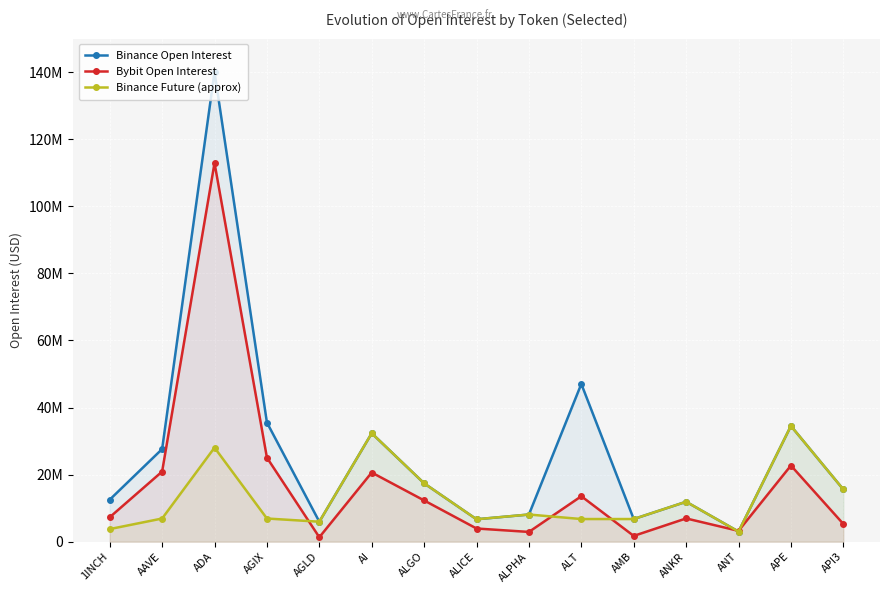

True or false: Binance Open Interest and Binance Future (approx) intersect in this chart.

False